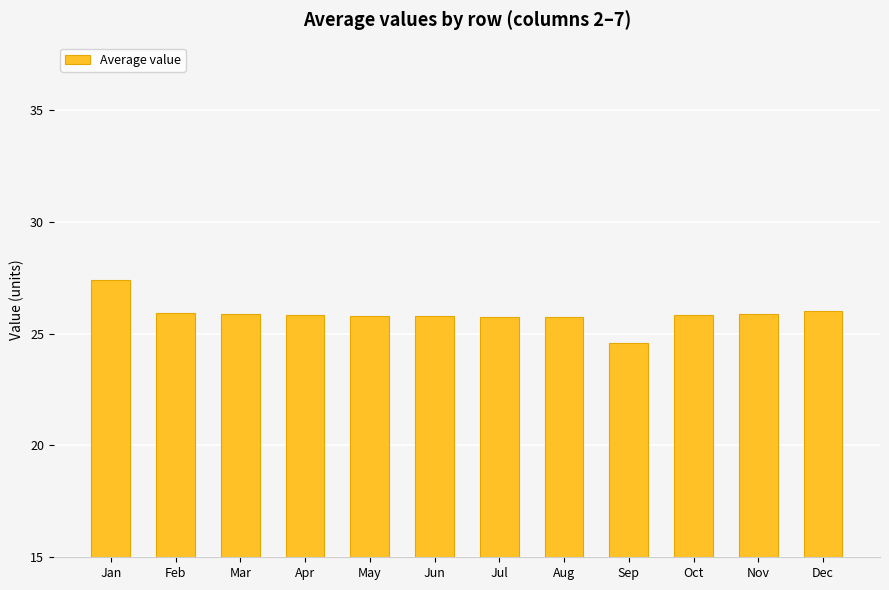

What is the greatest value displayed?

27.4